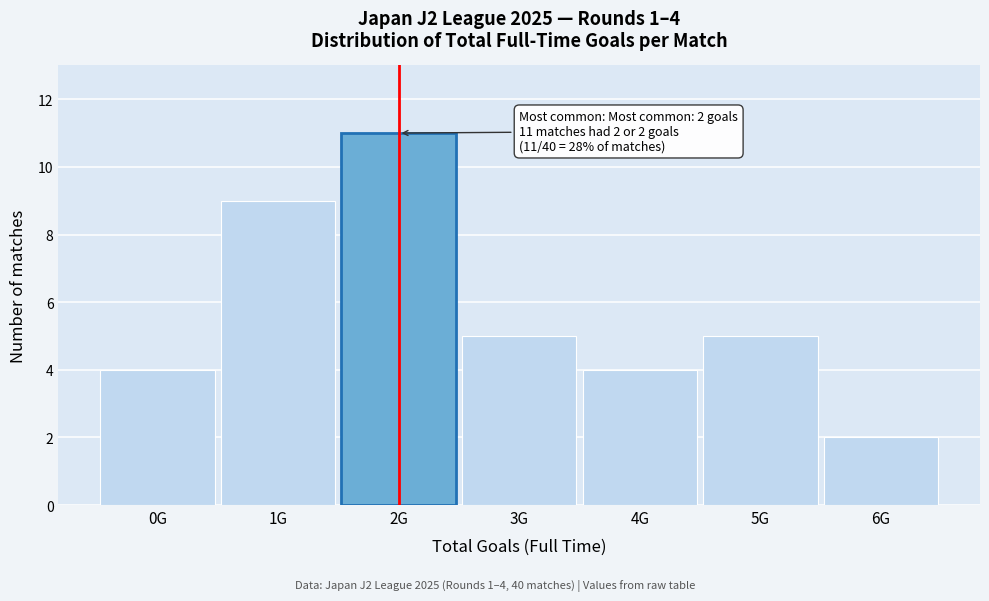

Reading left to right, what are all the values shown in this chart?

0G=4	1G=9	2G=11	3G=5	4G=4	5G=5	6G=2